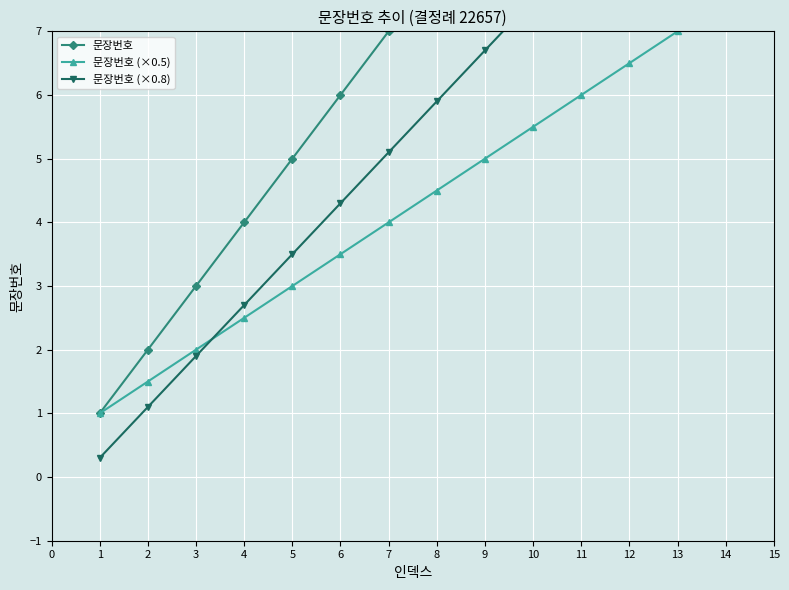

Which series has the largest range (max minus min)?

문장번호